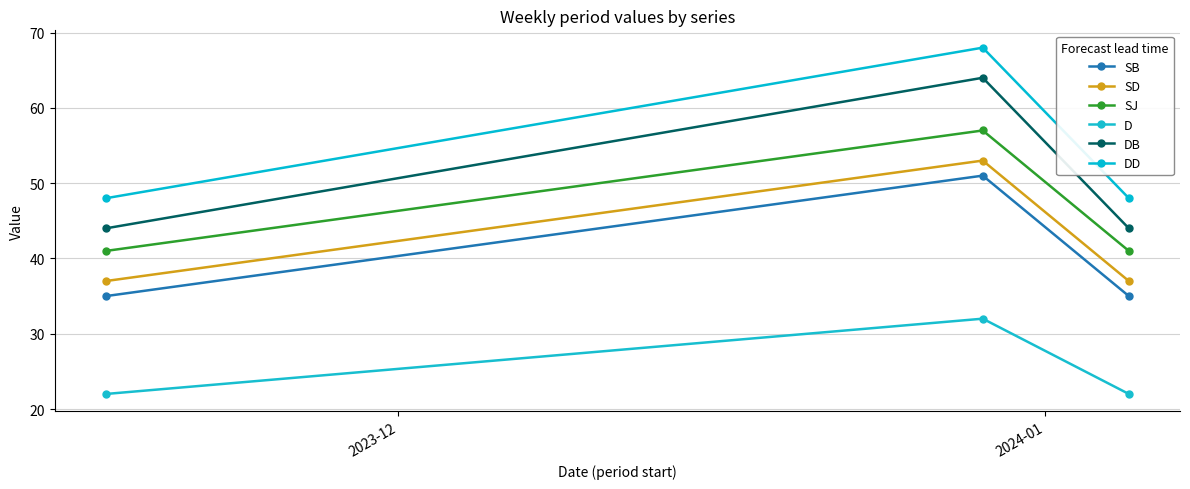

How many lines are shown in the chart?

6